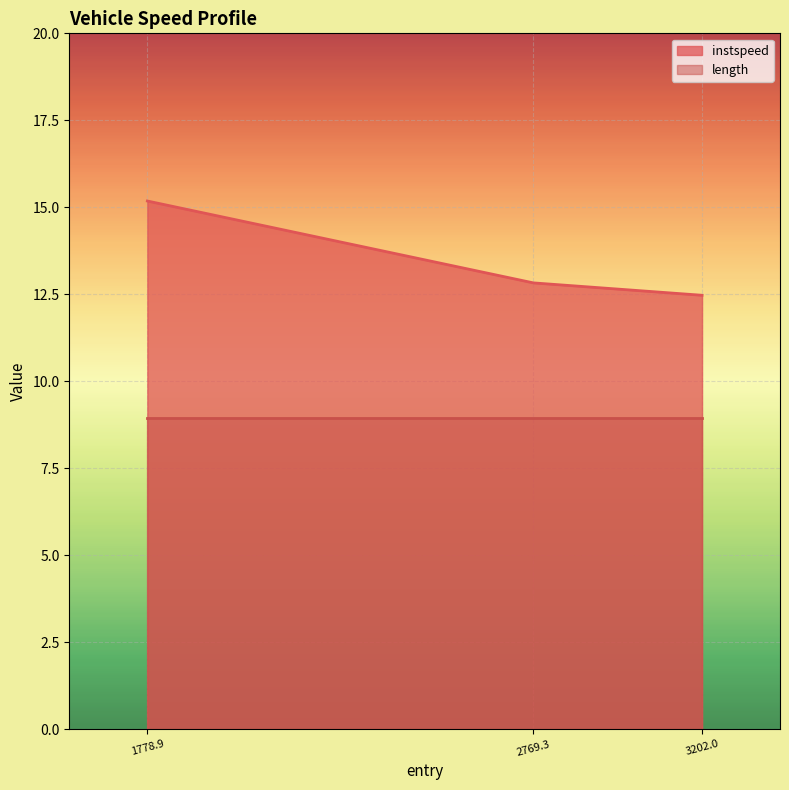

At 3202.0, list the series in order from largest to smallest.

instspeed, length